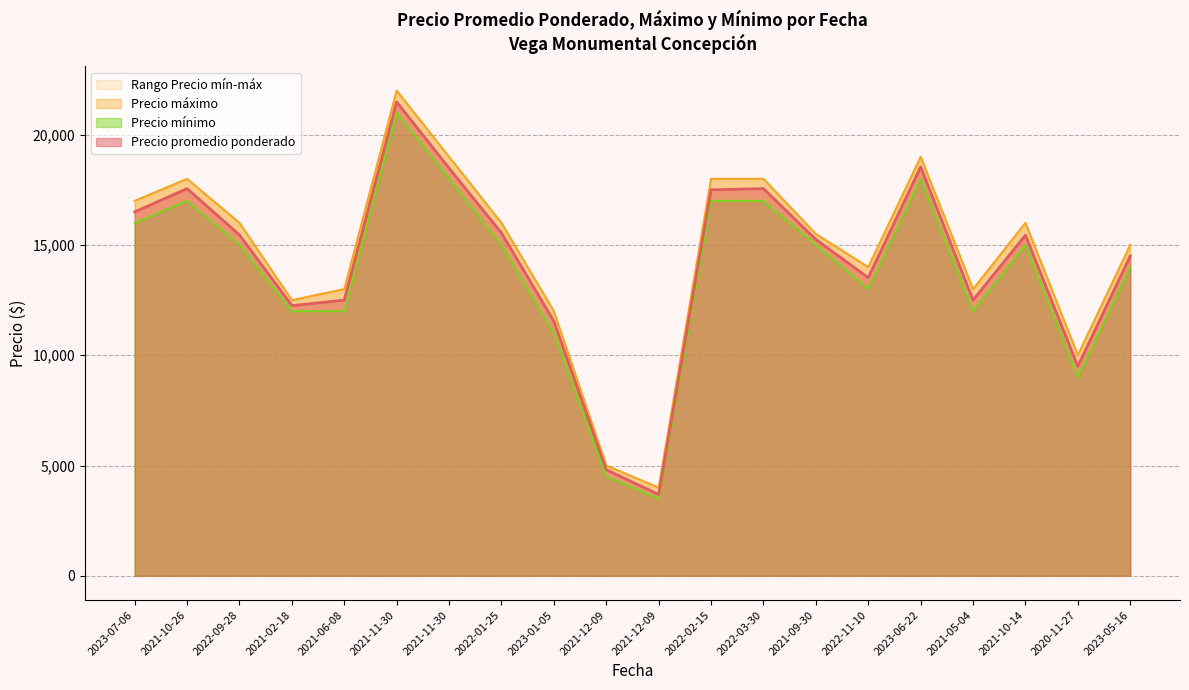

What is the minimum value shown in the chart?

3500